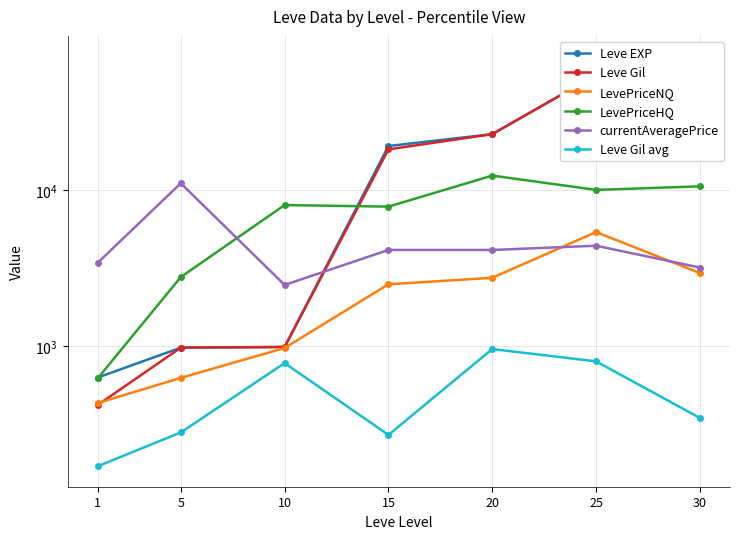

What are all the series names shown in the legend?

Leve EXP, Leve Gil, LevePriceNQ, LevePriceHQ, currentAveragePrice, Leve Gil avg